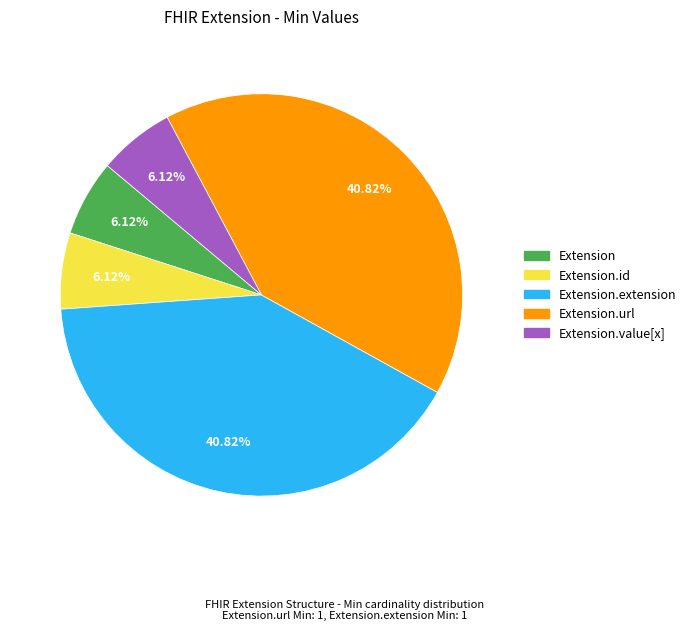

Is there any slice that represents more than half of the pie?

No